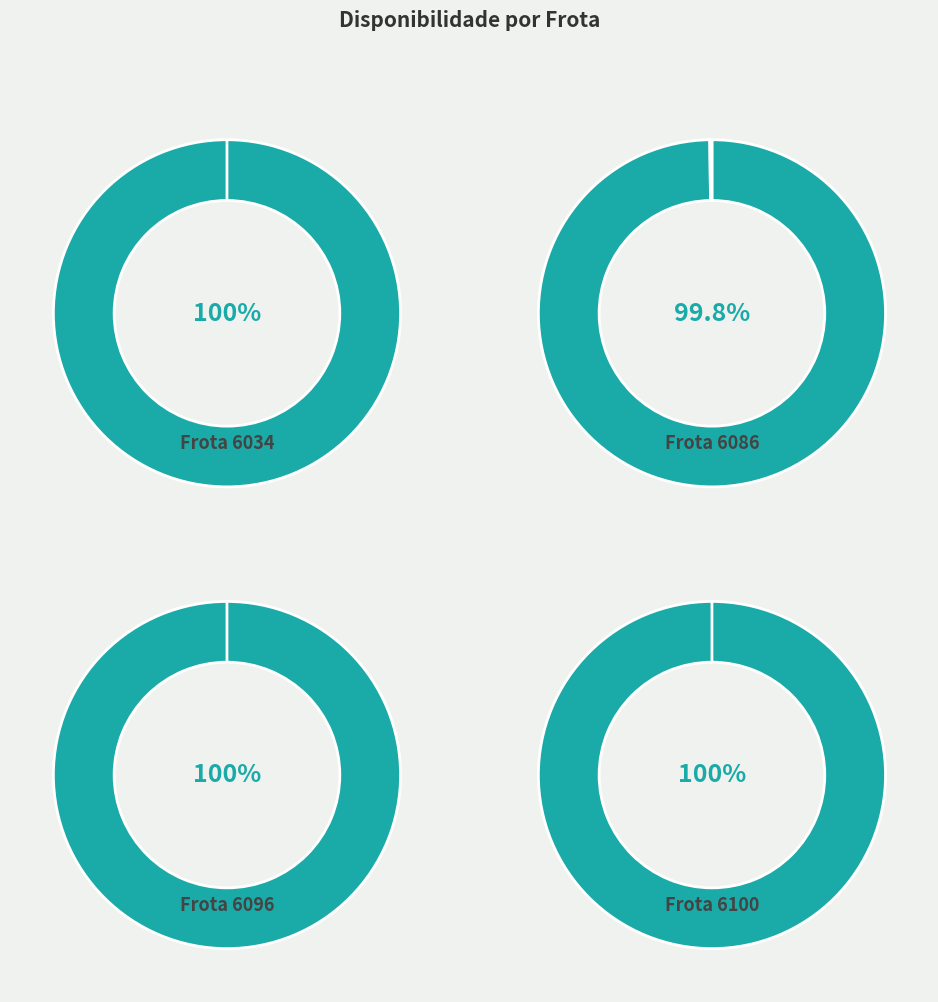

Count the number of slices in the pie.

4